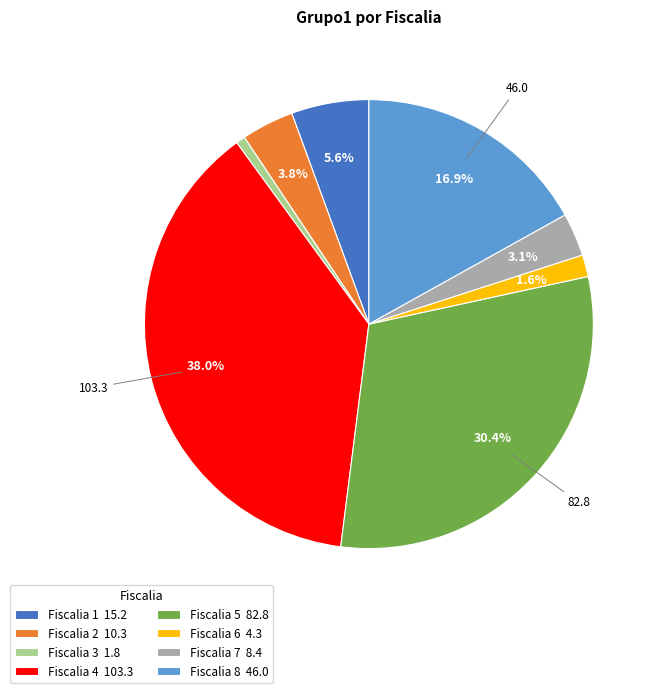

How many slices are in this pie chart?

8